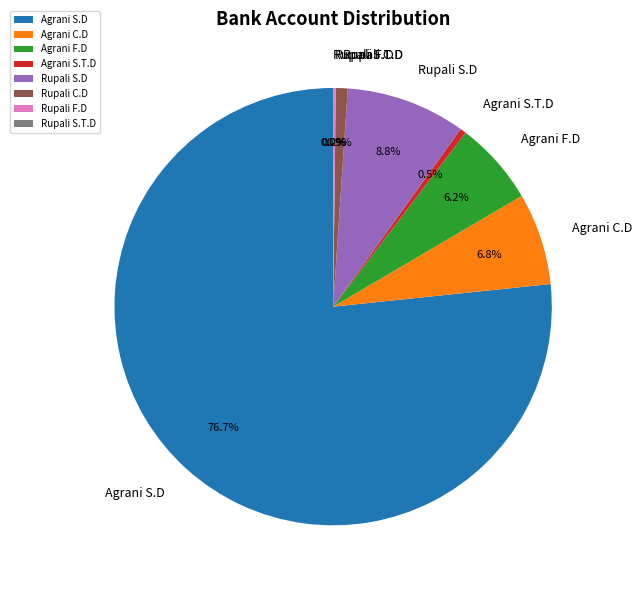

The Agrani C.D slice represents 7% of the pie. True or false?

True